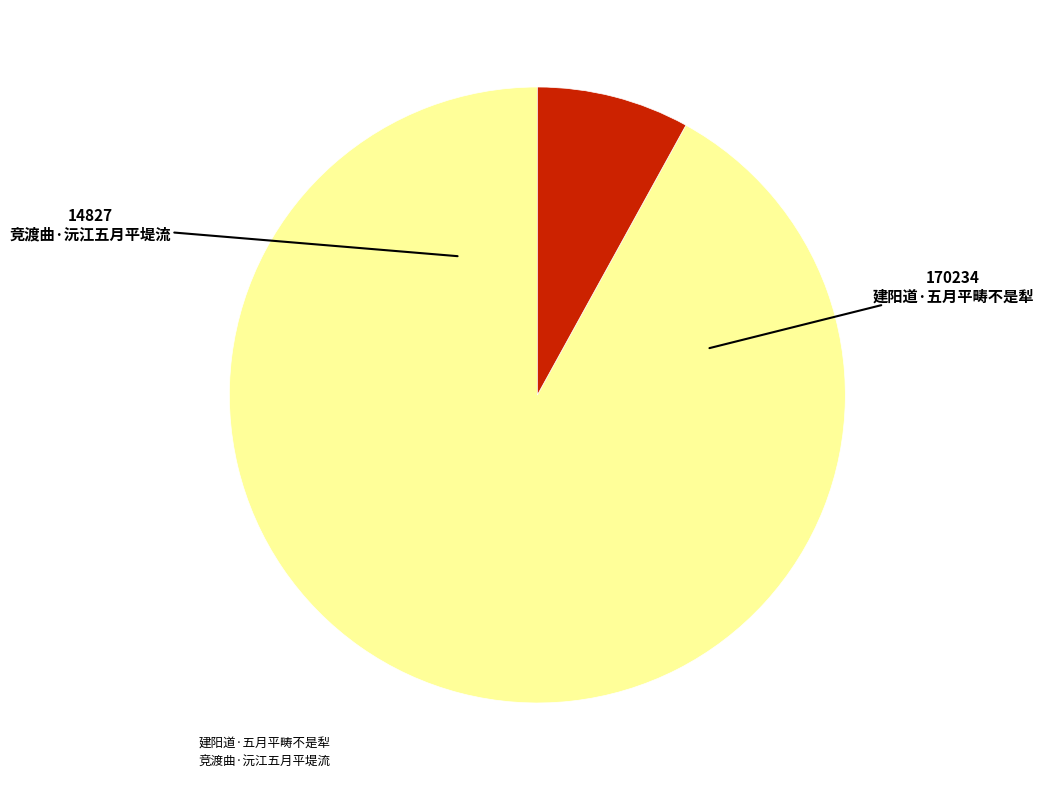

Which category has the smallest portion of the pie?

竞渡曲·沅江五月平堤流